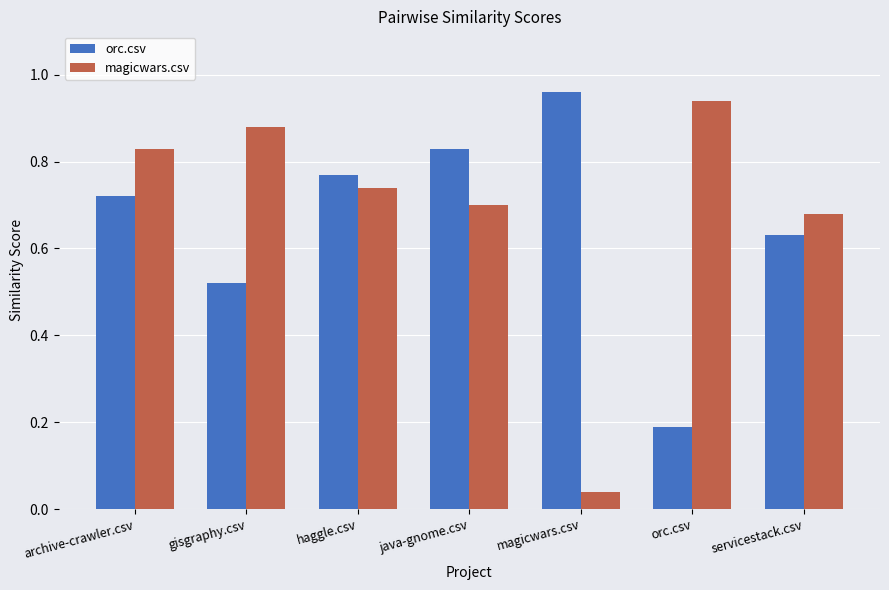

List the series in order of their overall mean, highest first.

magicwars.csv, orc.csv